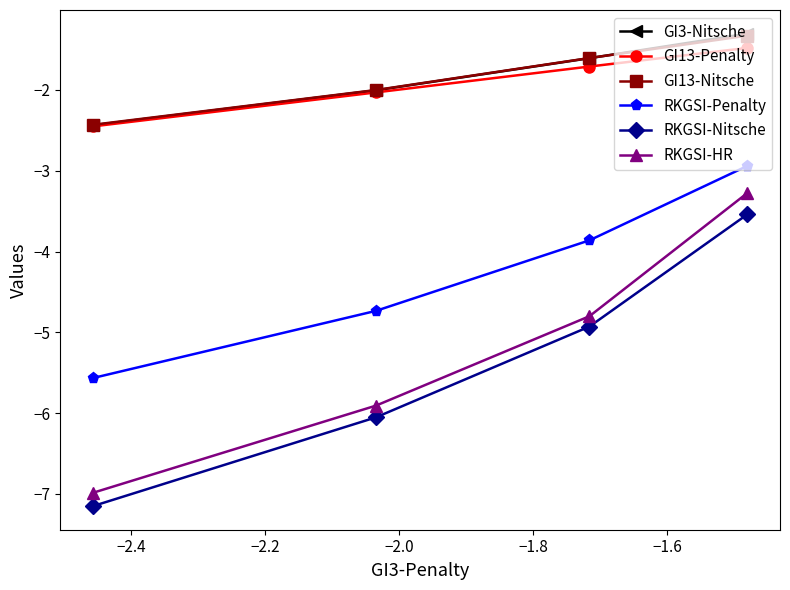

What are all the series names shown in the legend?

GI3-Nitsche, GI13-Penalty, GI13-Nitsche, RKGSI-Penalty, RKGSI-Nitsche, RKGSI-HR